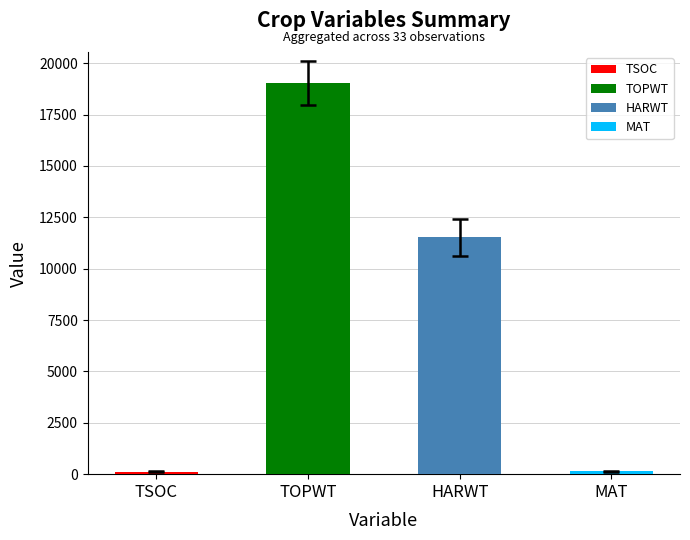

Count the number of data series in this chart.

1